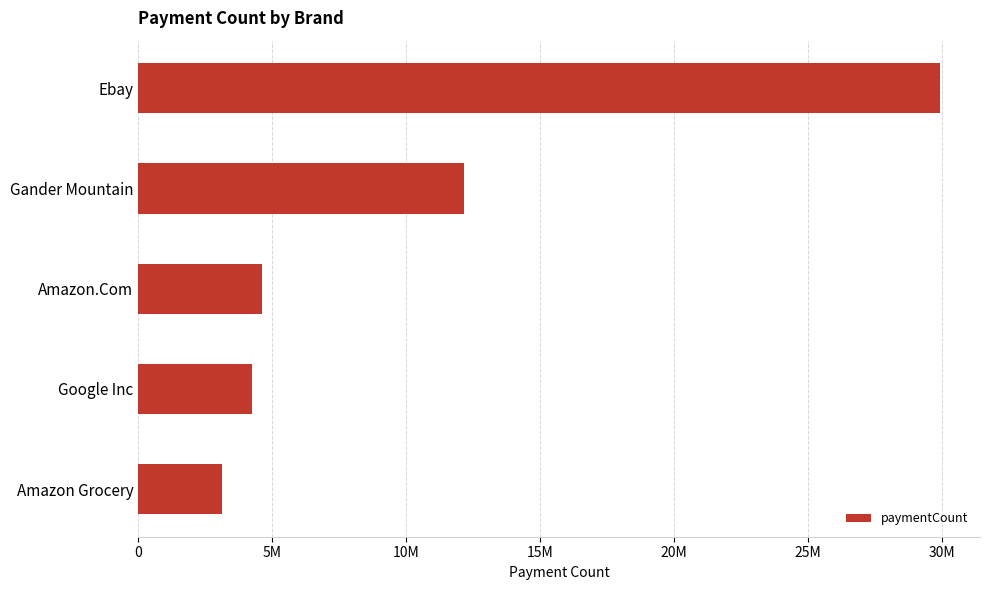

Rank the categories by value from highest to lowest.

Ebay, Gander Mountain, Amazon.Com, Google Inc, Amazon Grocery